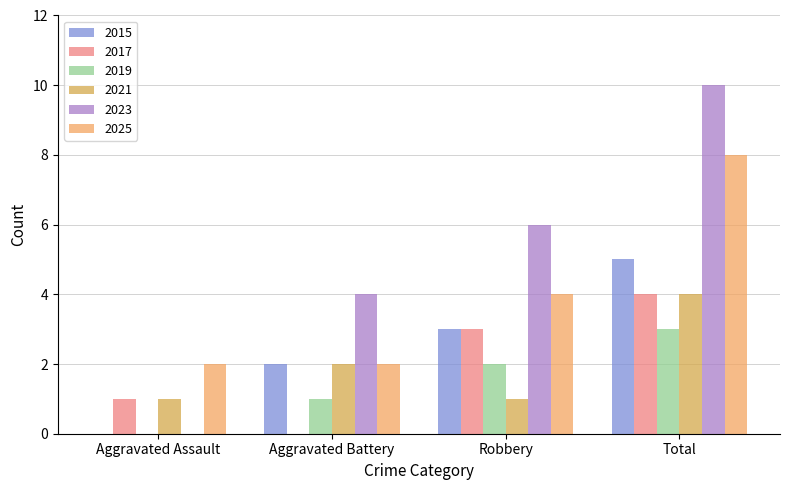

How many data points does each series have?

4